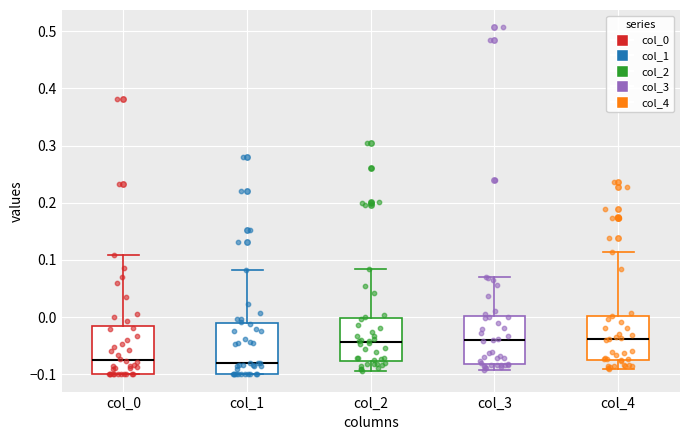

Reading left to right, read every box against the y-axis: the position of its median line, the range the box covers, and the ends of its whiskers. The values are not printed on the chart, so give them approximately, as read against the axis.

col_0: median -0.08, box -0.10 to -0.02, whiskers -0.10 to 0.11
col_1: median -0.08, box -0.10 to -0.01, whiskers -0.10 to 0.08
col_2: median -0.04, box -0.08 to 0.00, whiskers -0.09 to 0.08
col_3: median -0.04, box -0.08 to 0.00, whiskers -0.09 to 0.07
col_4: median -0.04, box -0.07 to 0.00, whiskers -0.09 to 0.11